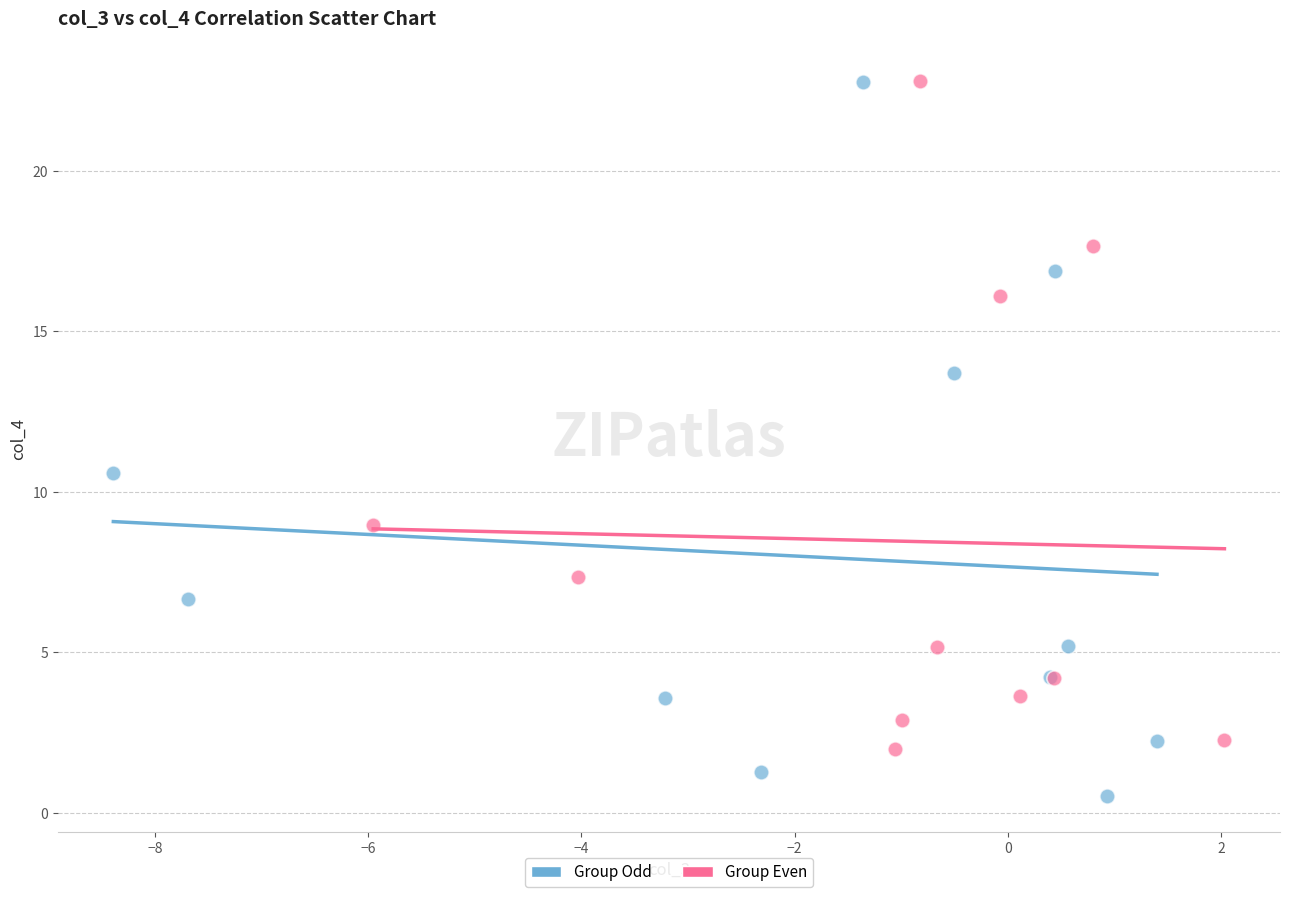

What are all the series names shown in the legend?

Group Odd, Group Even